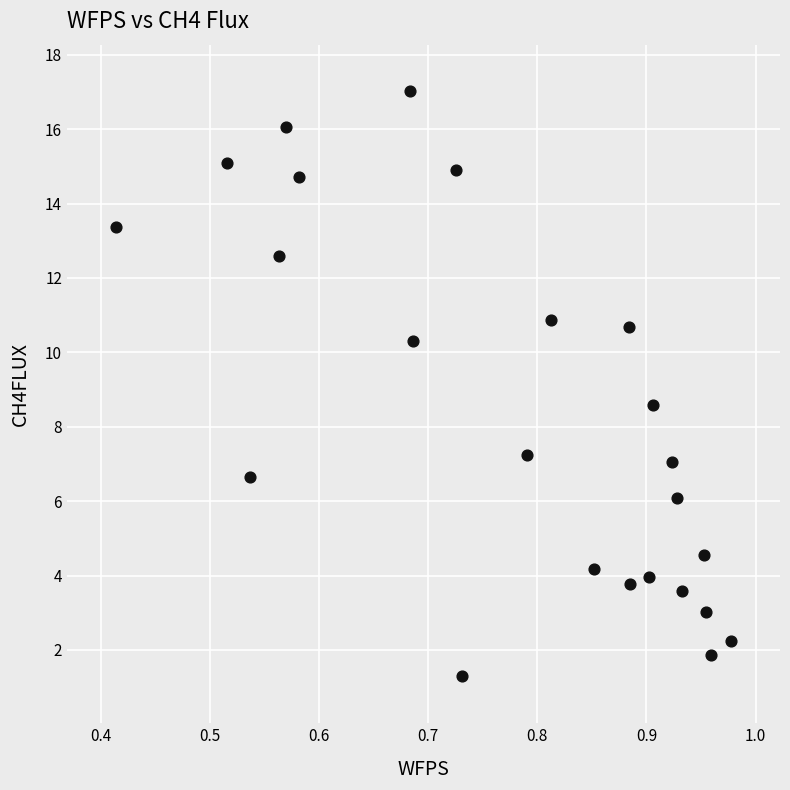

What Y value in the scatter plot is closest to 9?

8.6